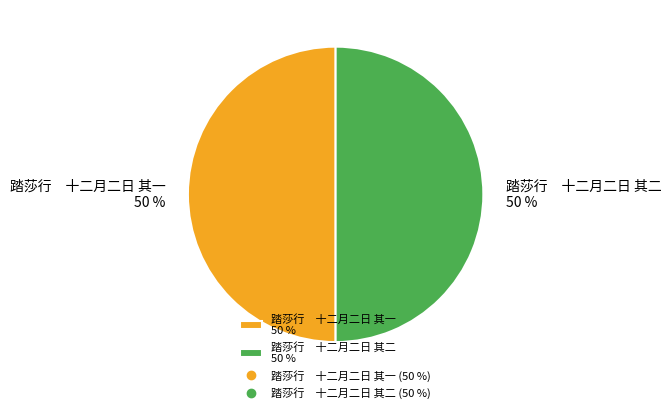

What is the ratio of the value at 踏莎行 十二月二日 其二 50 % to the value at 踏莎行 十二月二日 其一 50 %?

1.0